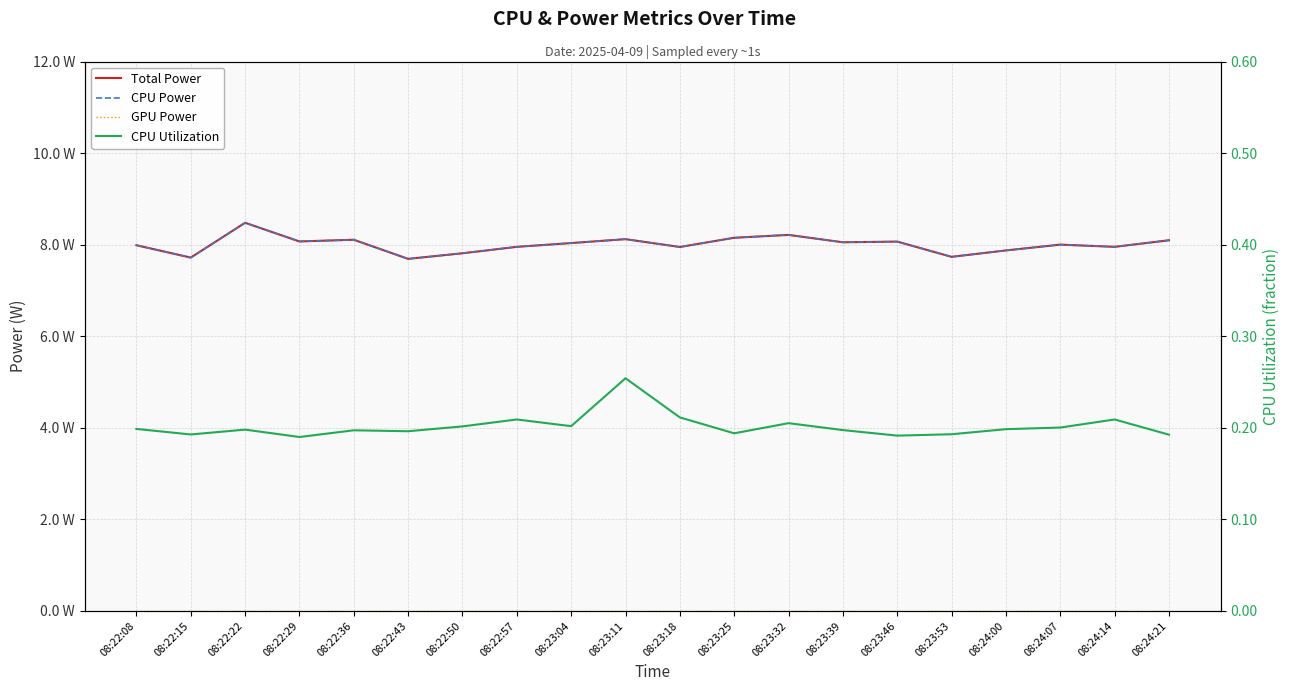

What is the total value across all series at 08:23:04?

16.3